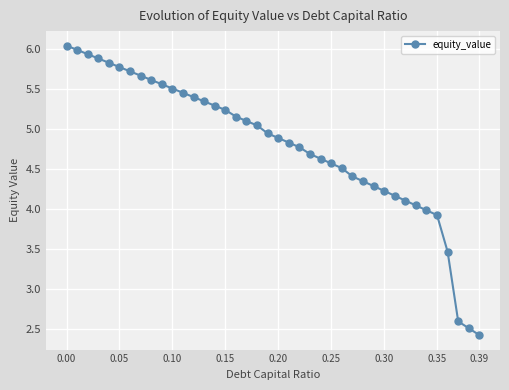

What is the difference between the second highest and minimum values?

3.6